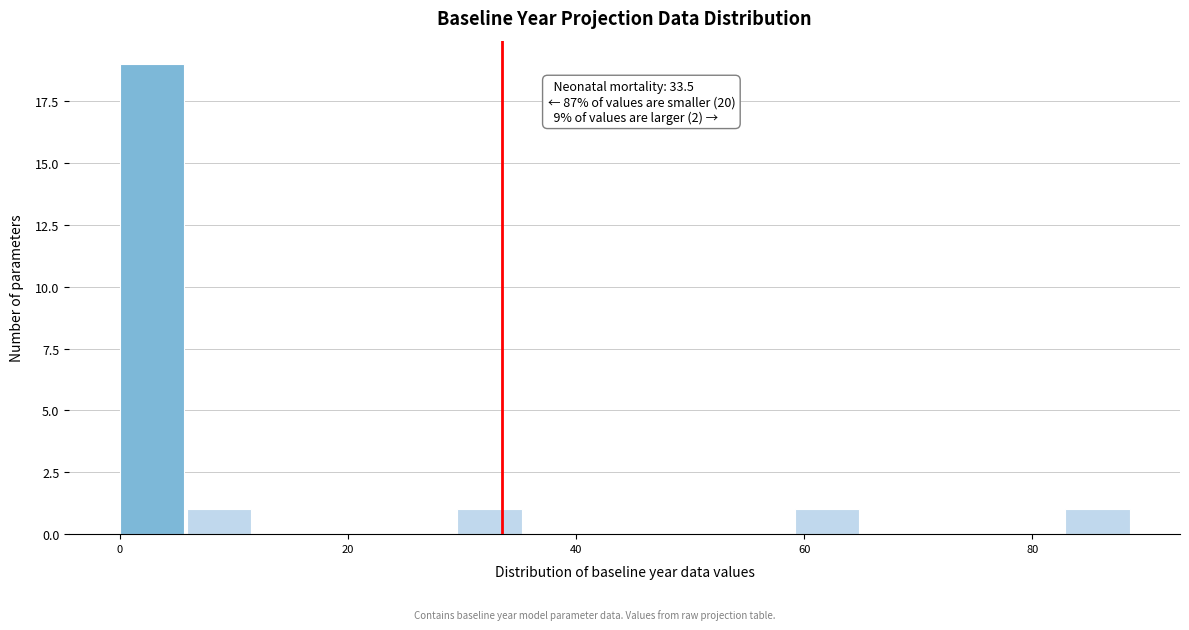

Read against the x-axis, roughly where is the centre of the tallest bar?

2